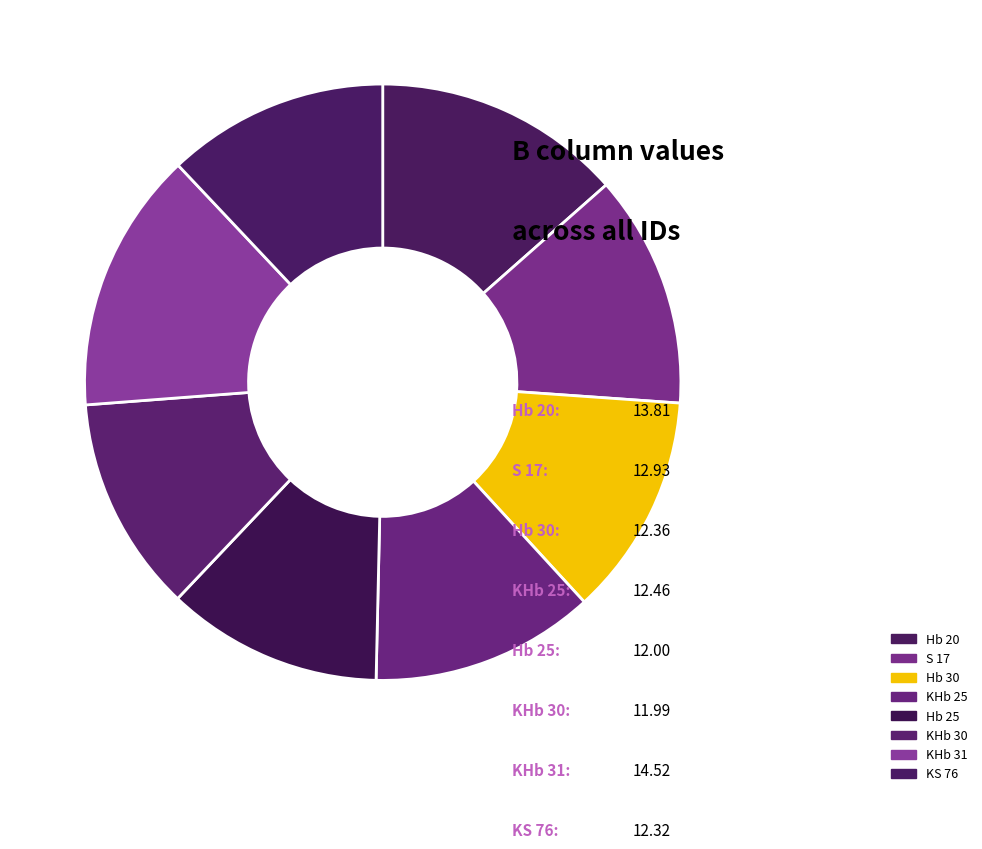

Does S 17 account for over 50% of the chart?

No